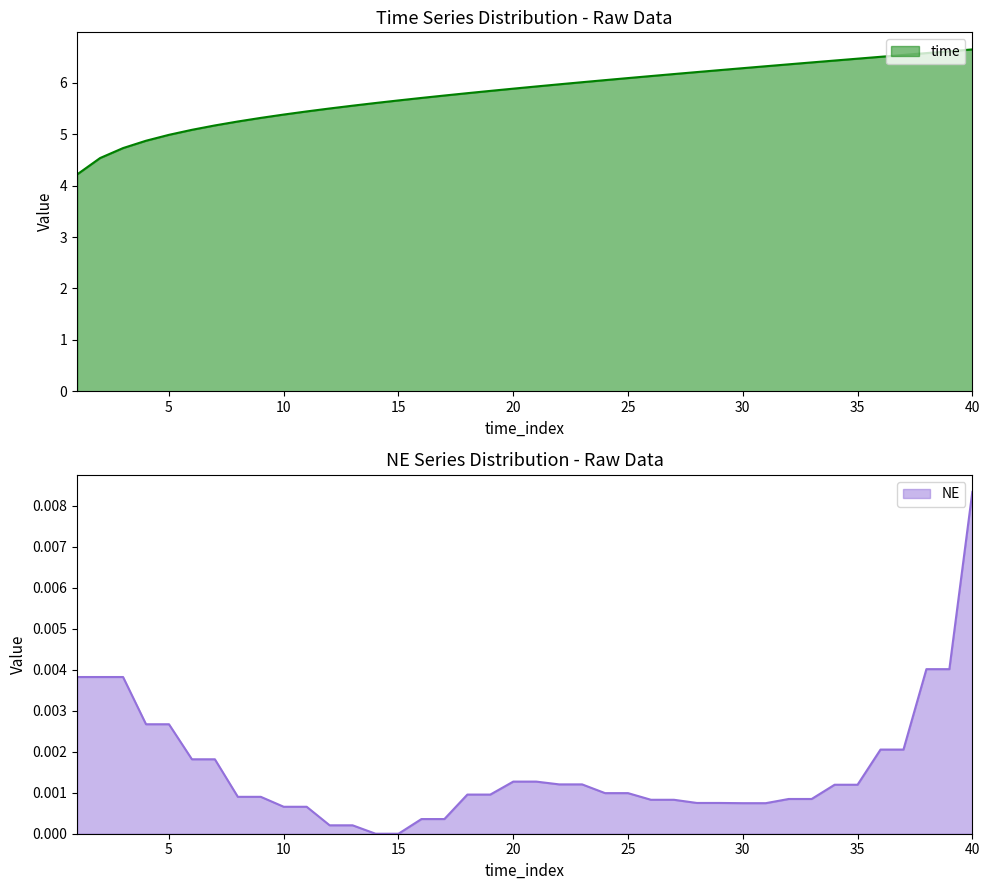

True or false: time has more than 2 interior local peaks.

False